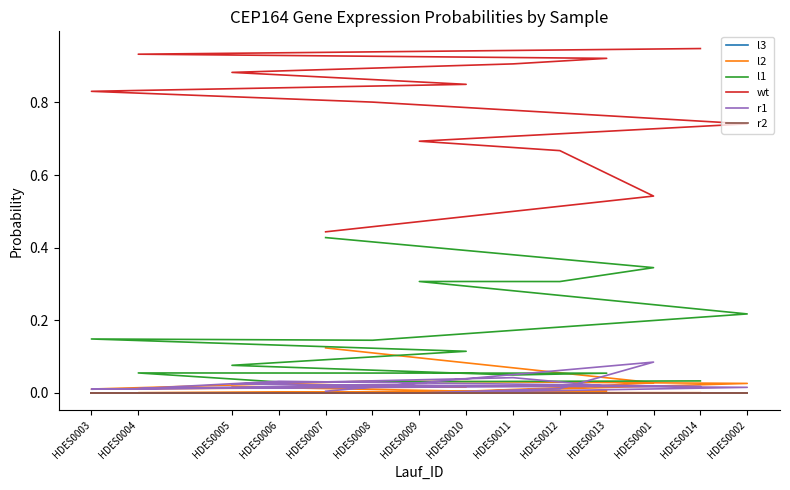

Which category has the lowest value across all series?

HDES0002